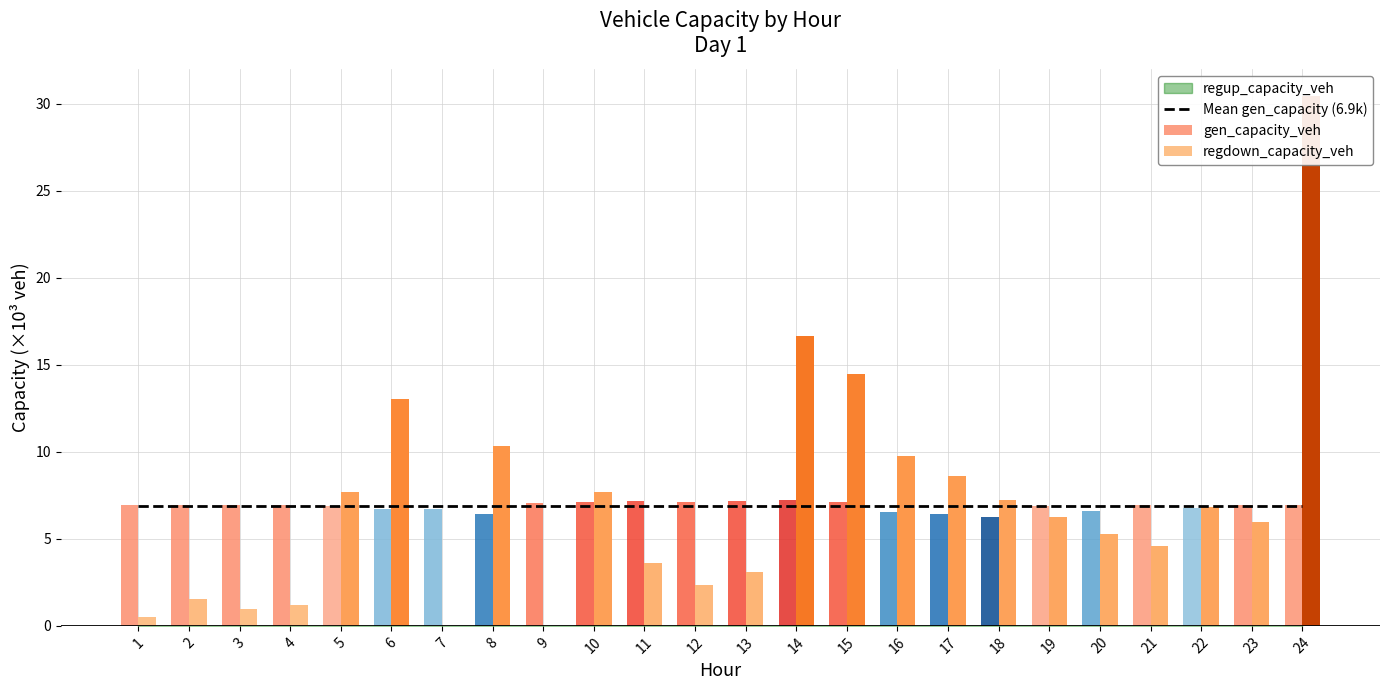

Is it true that Mean gen_capacity (6.9k) equals 3.6 at 11?

False